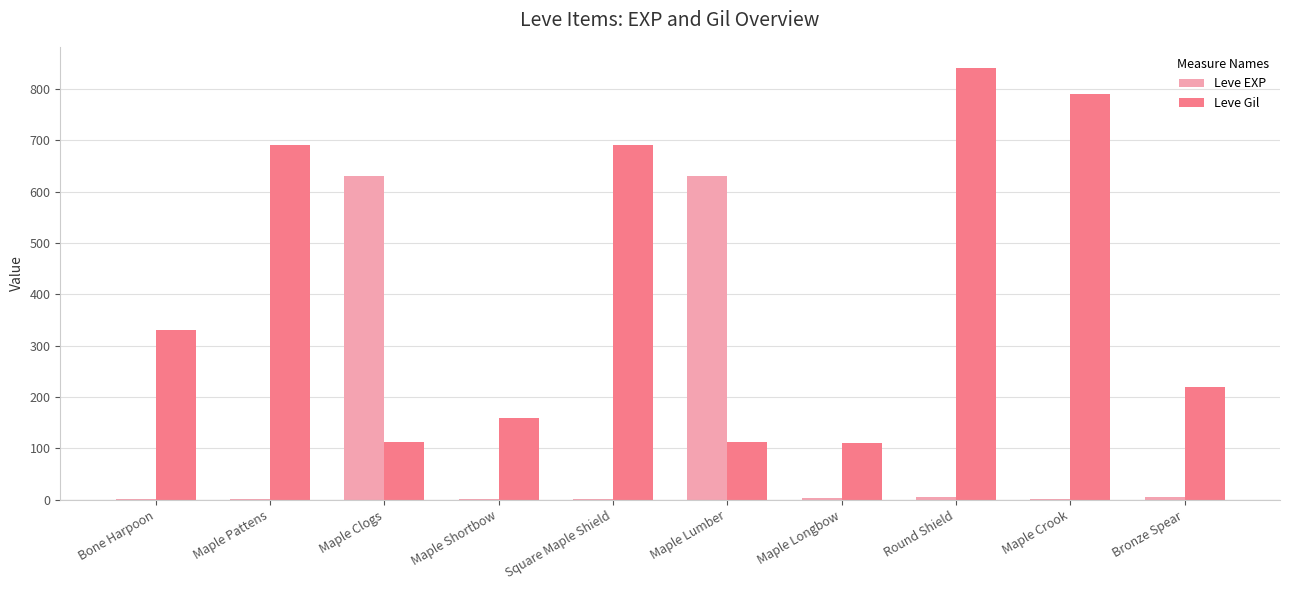

Between Square Maple Shield and Bronze Spear, which series saw the biggest shift?

Leve Gil